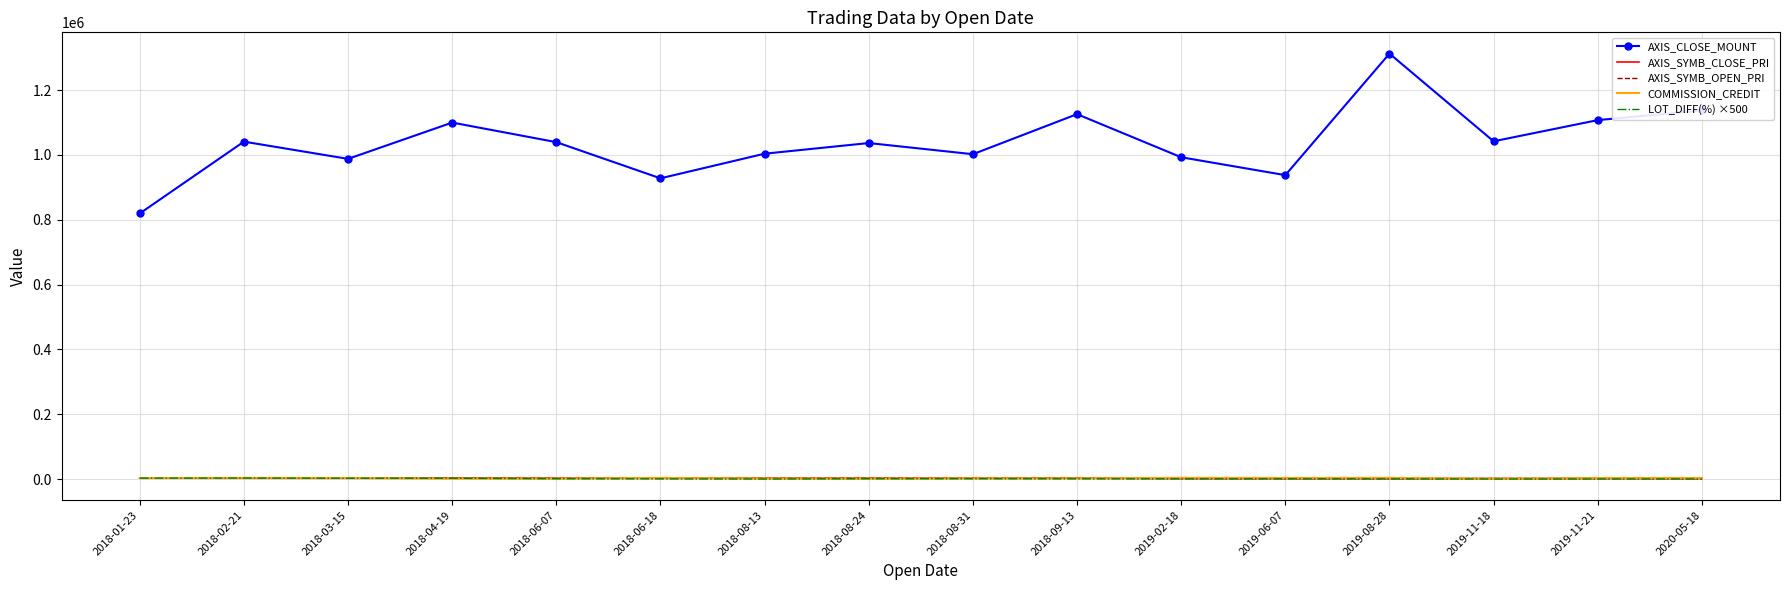

What is the spread (max minus min) of values at 2018-02-21?

1038597